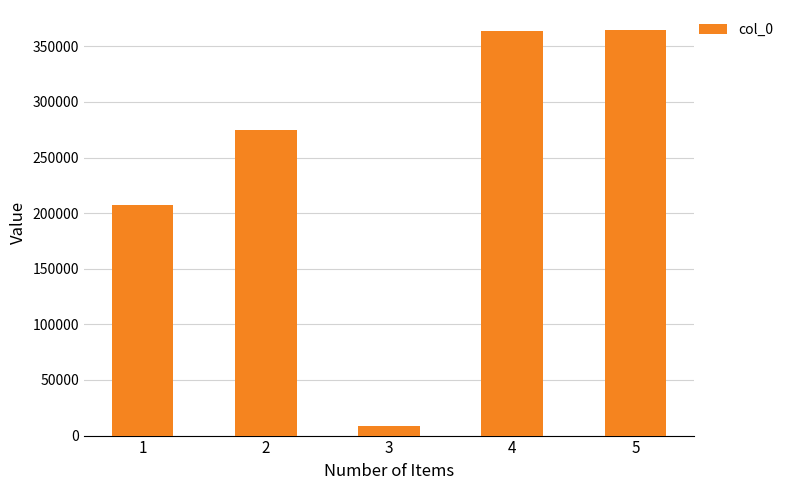

Is it true that the value at 5 is 106282?

False